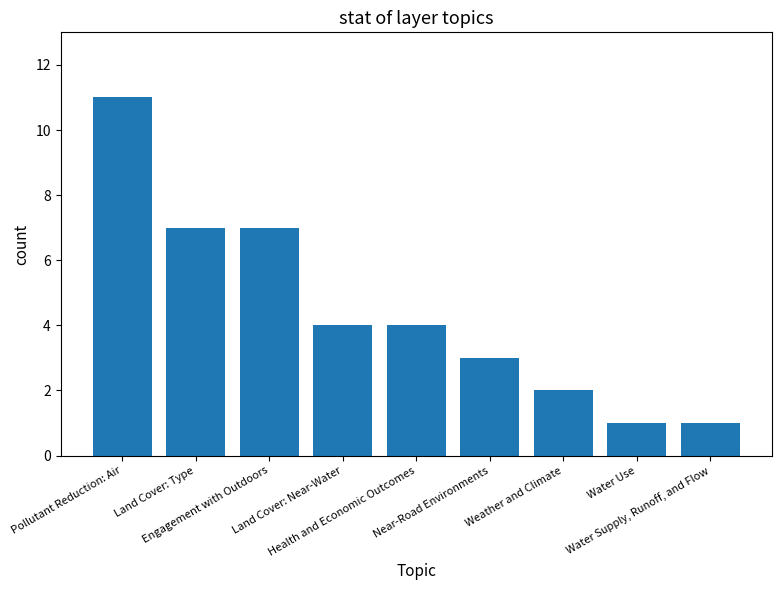

Reading left to right, what are all the values shown in this chart?

11	7	7	4	4	3	2	1	1